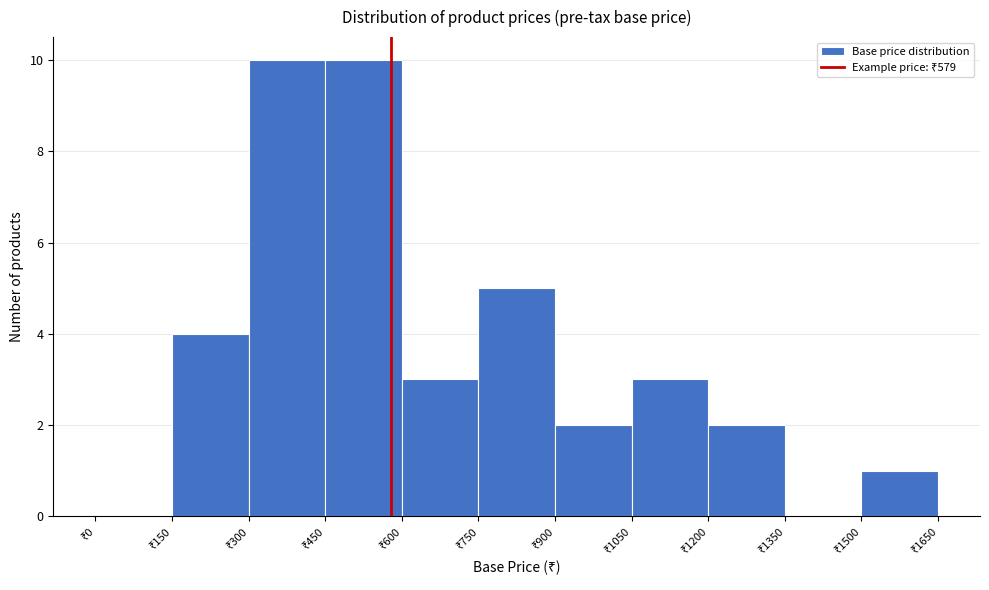

What is the height of the bar covering 900 to 1050 on the x-axis? Neither the bar edges nor the heights are printed on the chart, so give them approximately, as read against the axes.

2